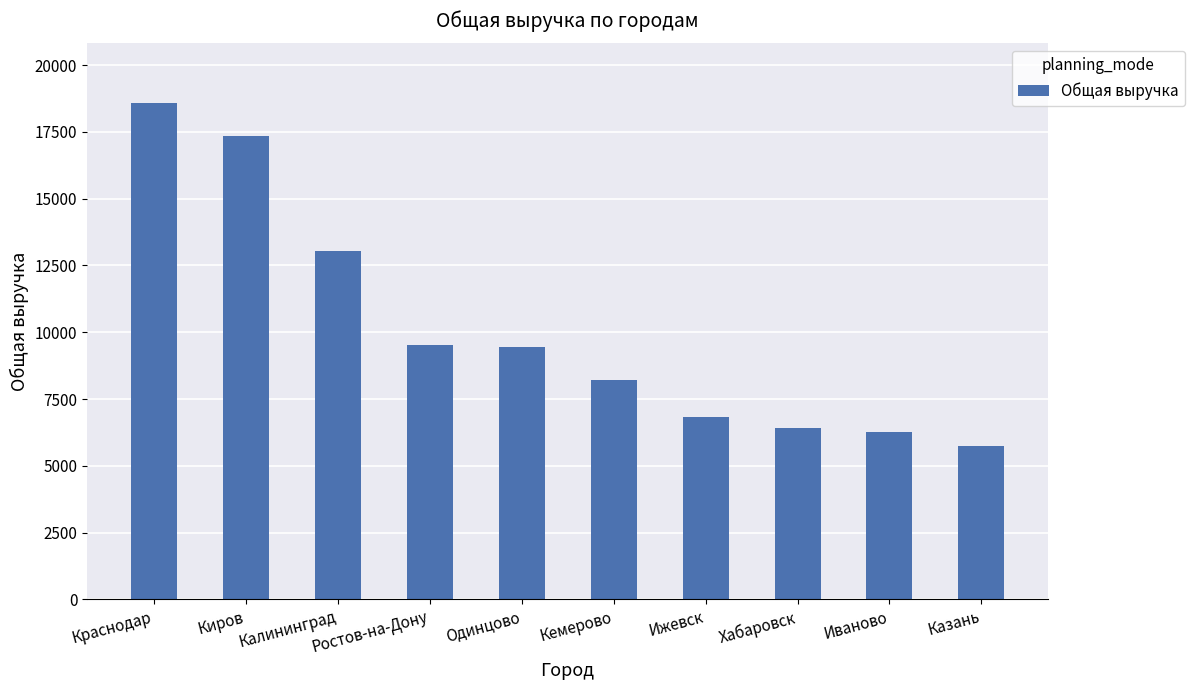

At which label is the value closest to 12157?

Калининград